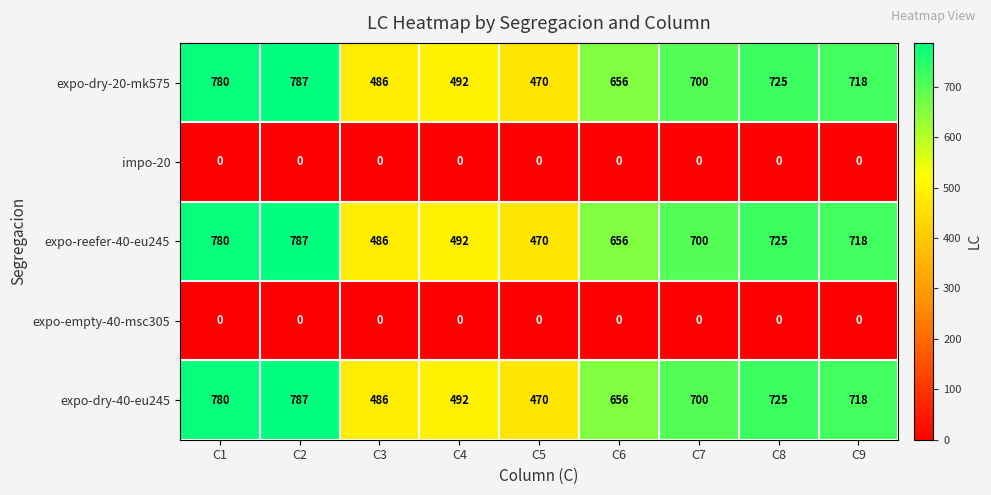

What is the total value across all series at C1?

2340